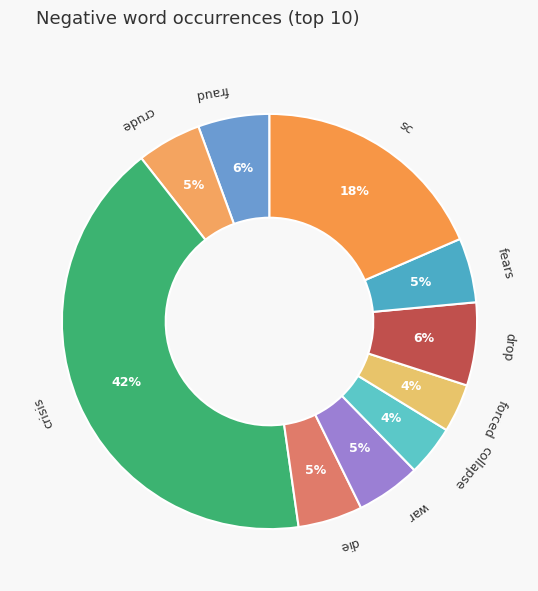

What is the largest slice in the pie chart?

crisis